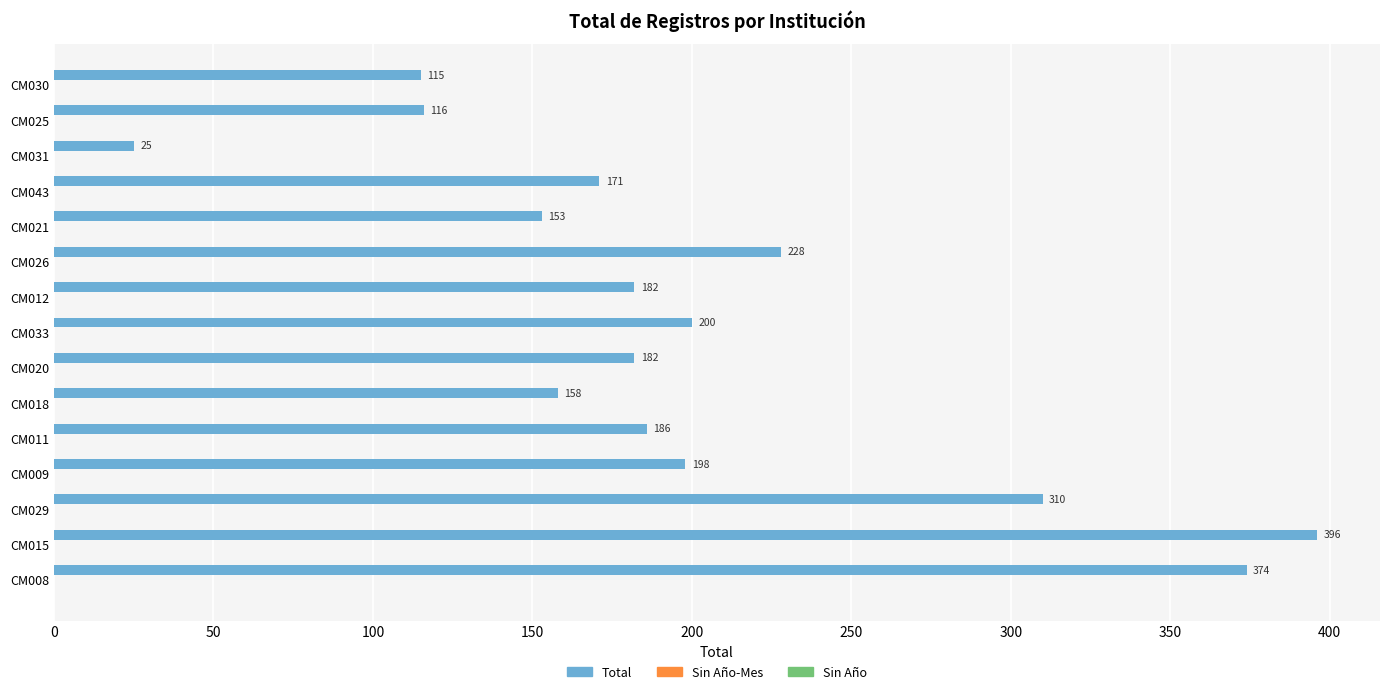

What is the difference between the second highest and minimum values?

349